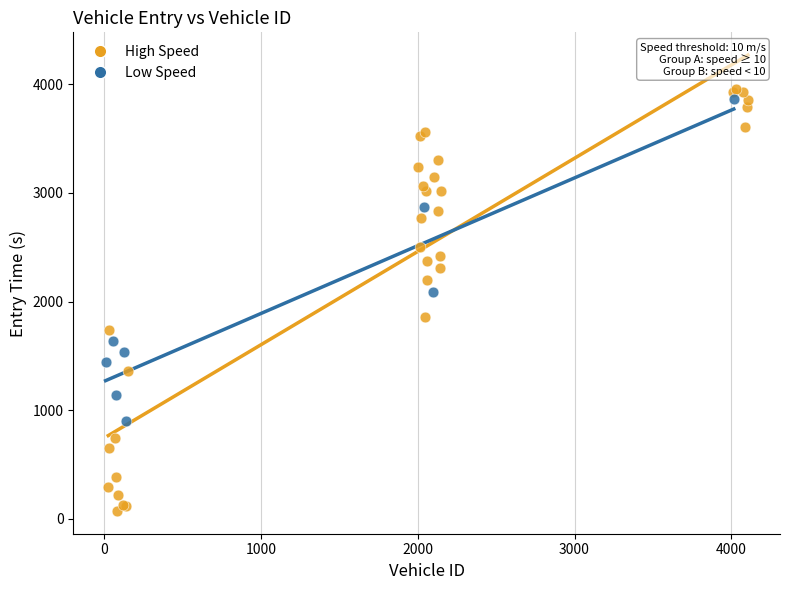

What are all the series names shown in the legend?

High Speed, Low Speed